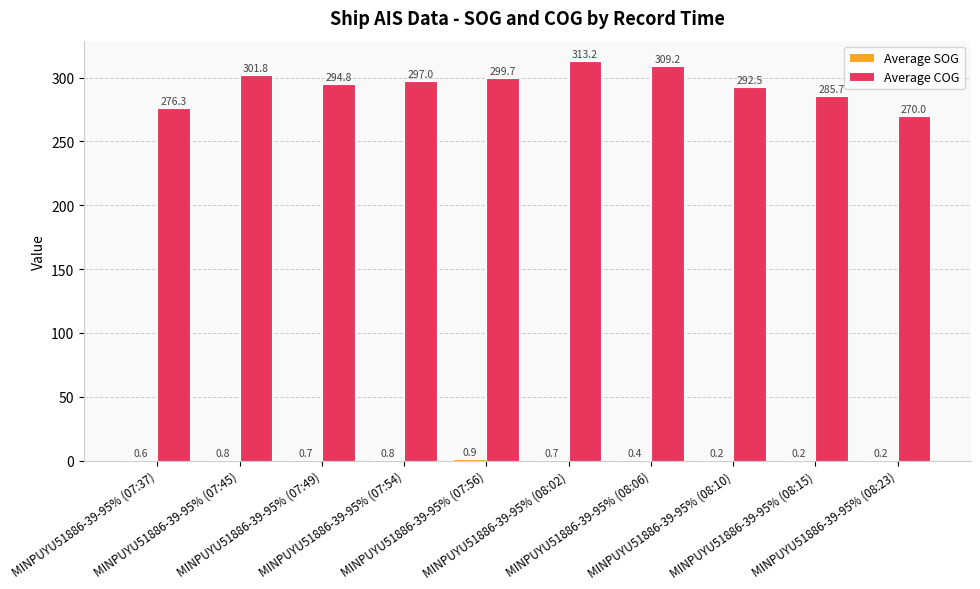

Read the Average COG value at MINPUYU51886-39-95% (07:37).

276.3